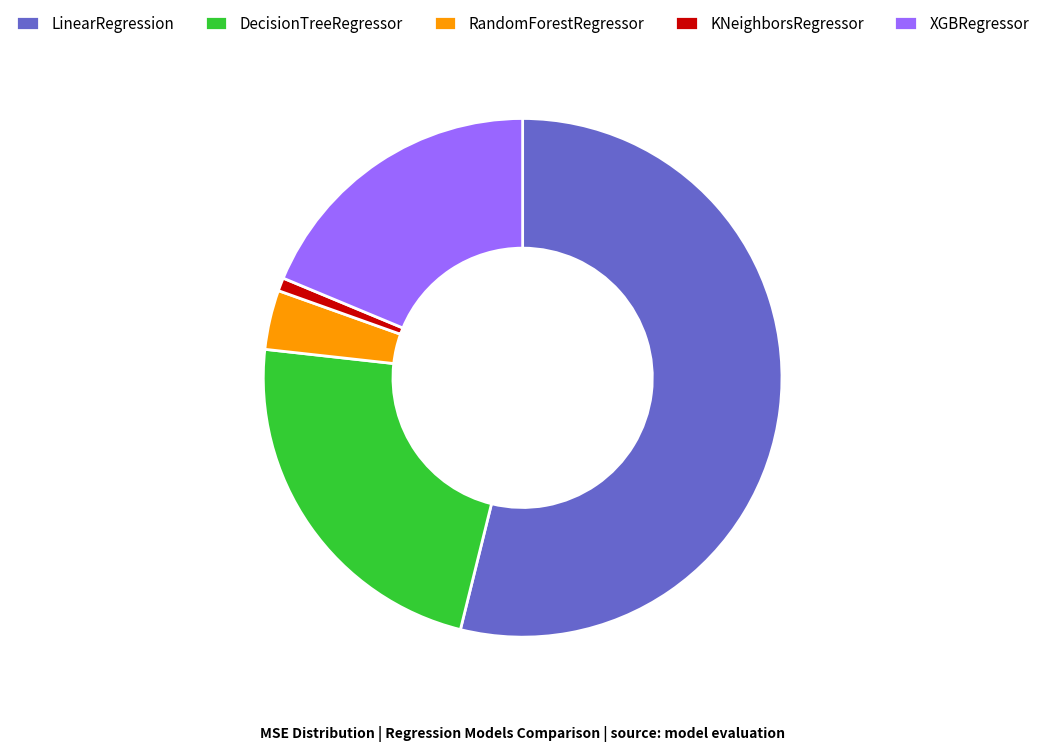

True or false: XGBRegressor accounts for 26% of the total.

False